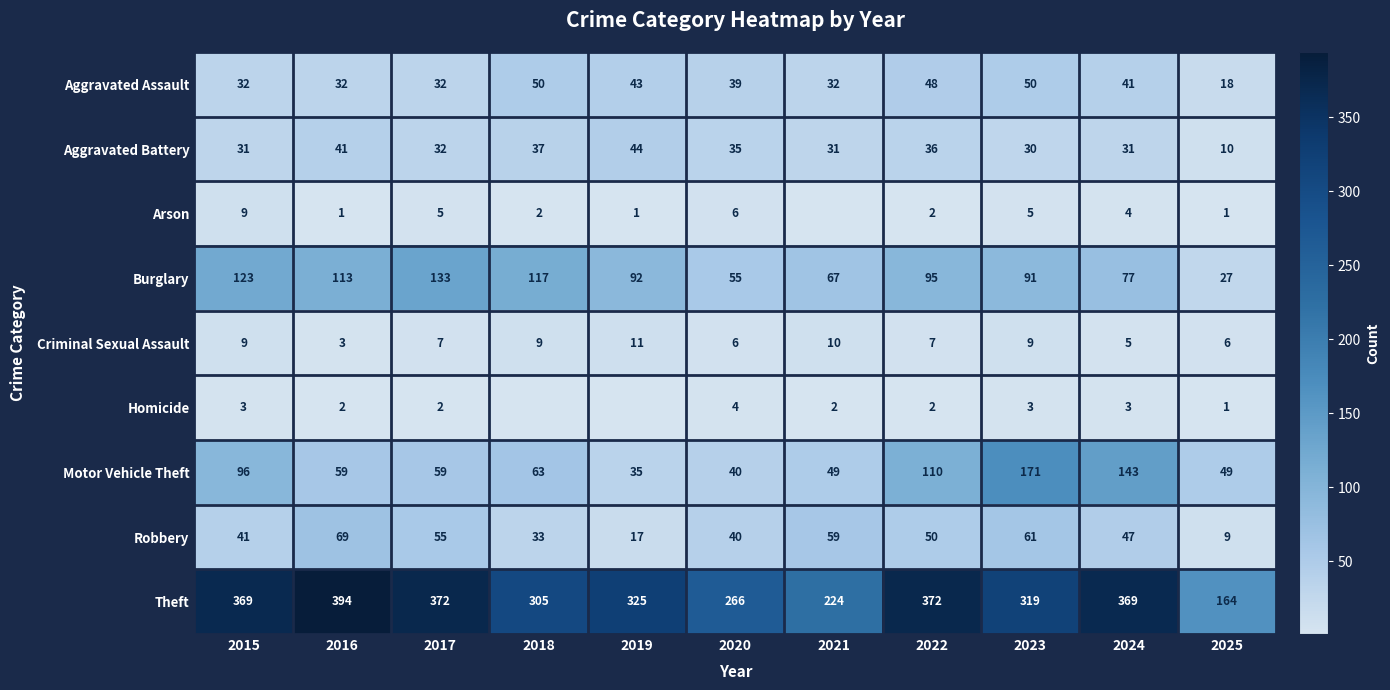

The Arson series shows 4 at 2015. True or false?

False